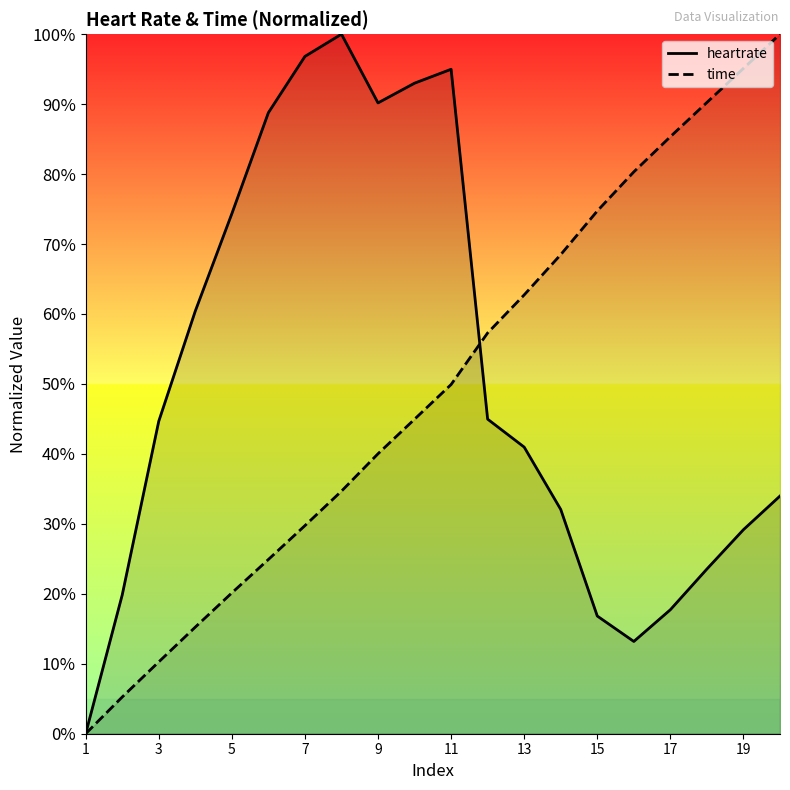

List the labels in order of value, smallest first.

1, 16, 15, 17, 2, 18, 19, 14, 20, 13, 3, 12, 4, 5, 6, 9, 10, 11, 7, 8